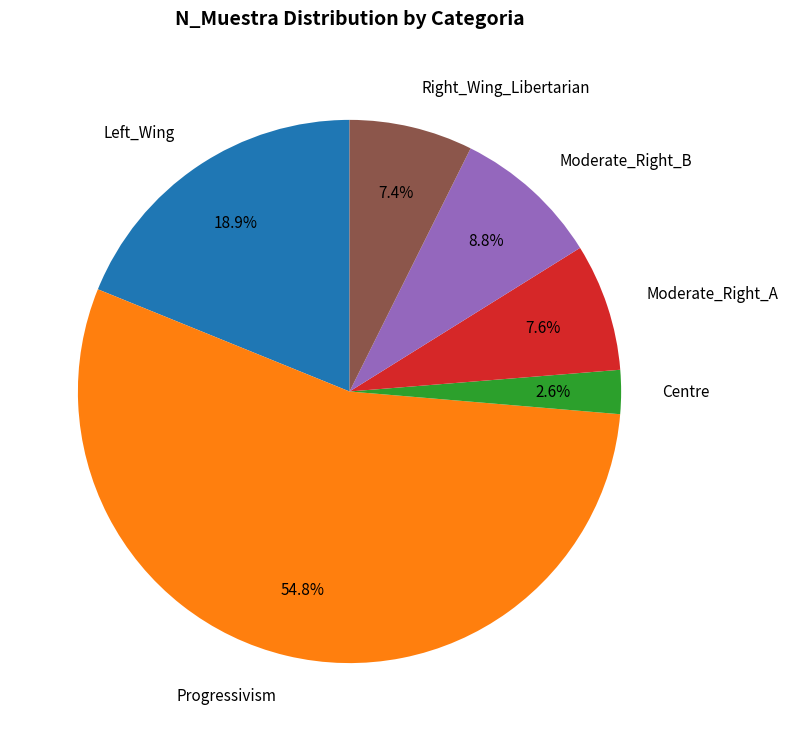

To the nearest percent, what portion does Moderate_Right_B represent?

9%